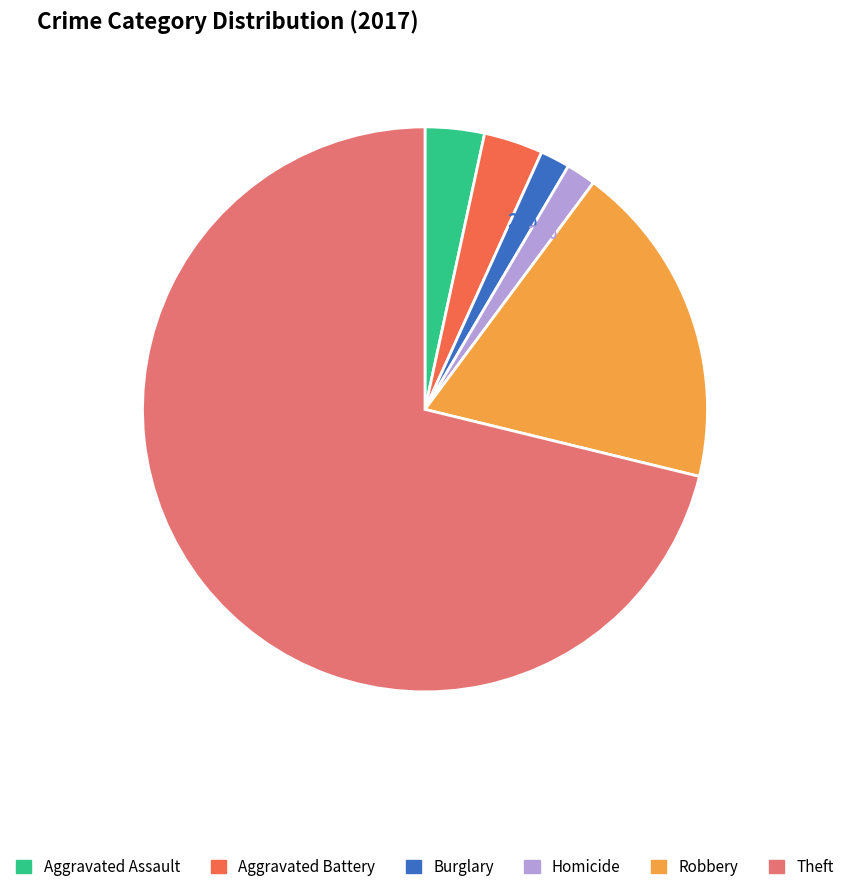

Is the sum of Burglary and Homicide greater than half?

No